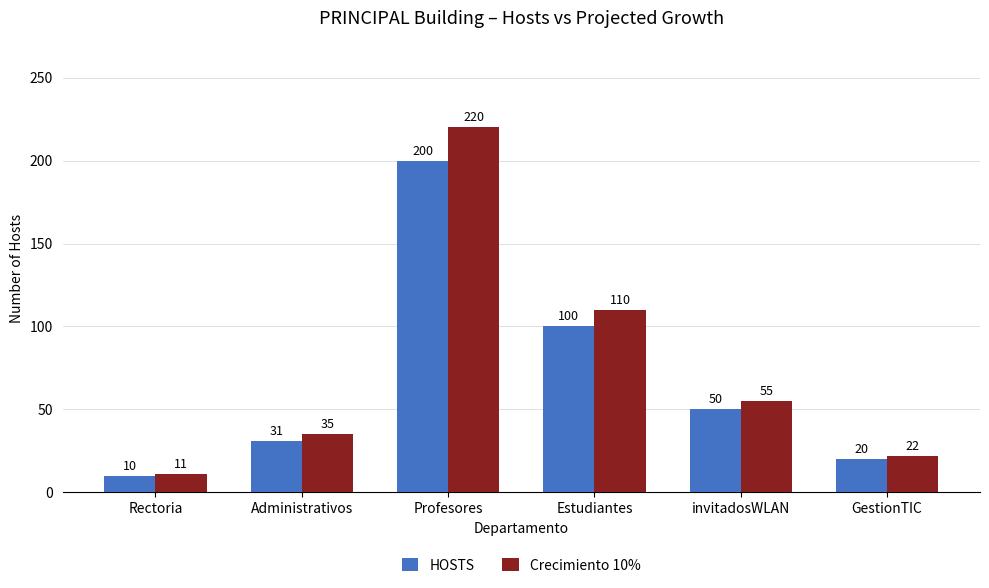

How many data points in HOSTS are less than 50?

3